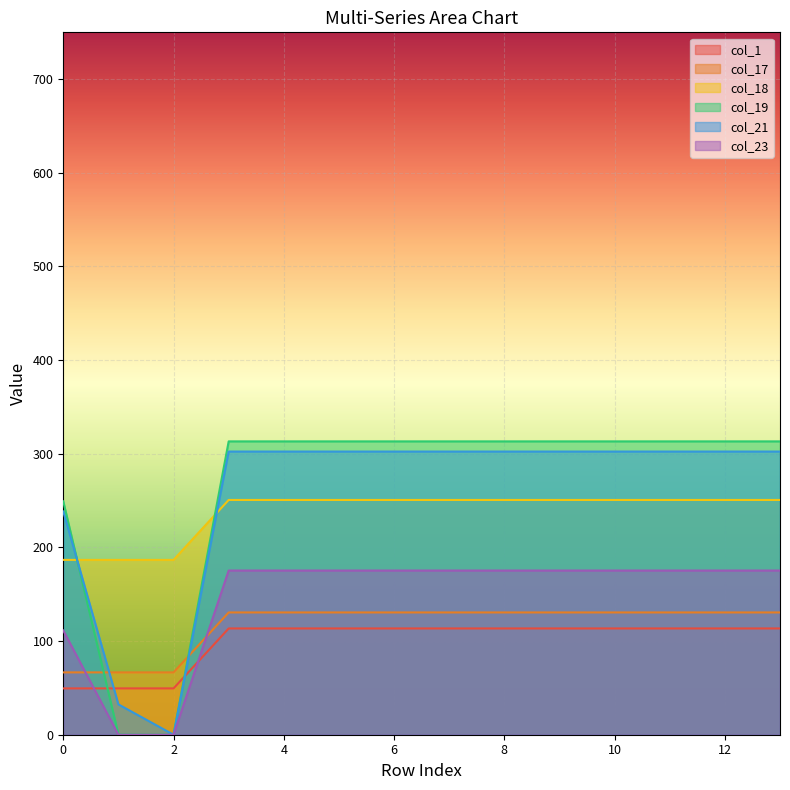

Rank the series by their maximum value, from lowest to highest.

col_1, col_17, col_23, col_18, col_21, col_19